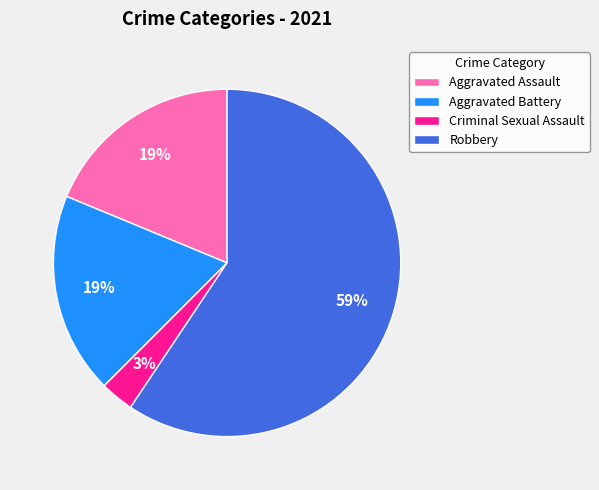

To the nearest percent, what is the difference between the largest and smallest slice percentages?

56%